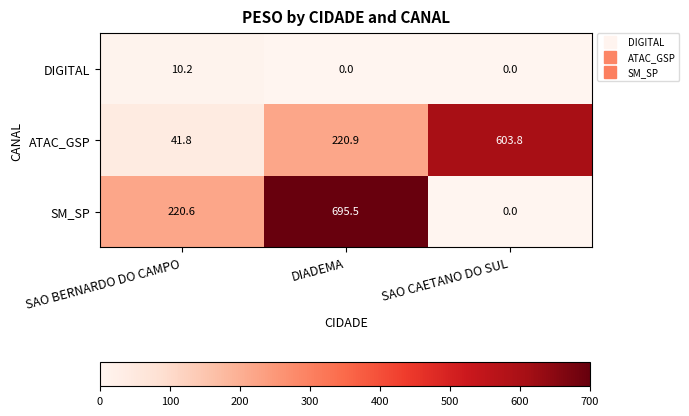

Reading right to left, list all the values displayed in this chart.

DIGITAL: SAO CAETANO DO SUL=0.0	DIADEMA=0.0	SAO BERNARDO DO CAMPO=10.2
ATAC_GSP: SAO CAETANO DO SUL=603.8	DIADEMA=220.9	SAO BERNARDO DO CAMPO=41.8
SM_SP: SAO CAETANO DO SUL=0.0	DIADEMA=695.5	SAO BERNARDO DO CAMPO=220.6